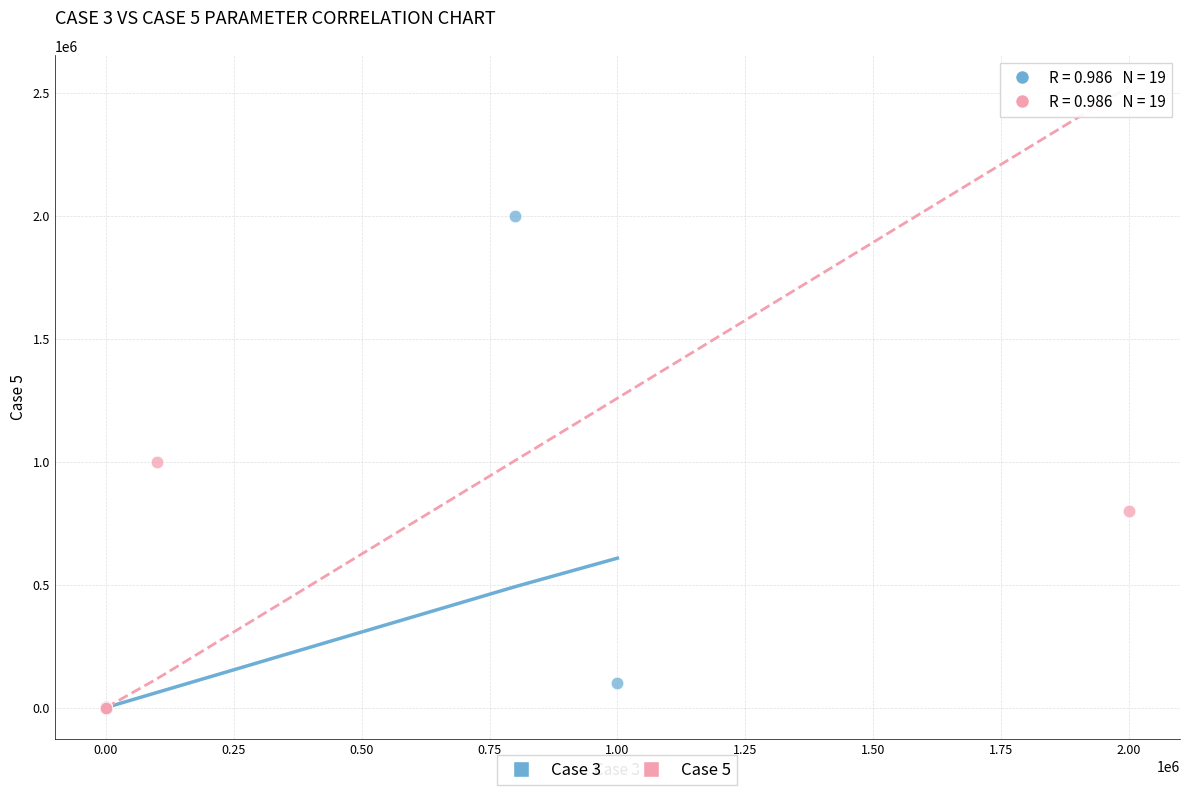

Which series reaches the maximum Y coordinate?

Case 3